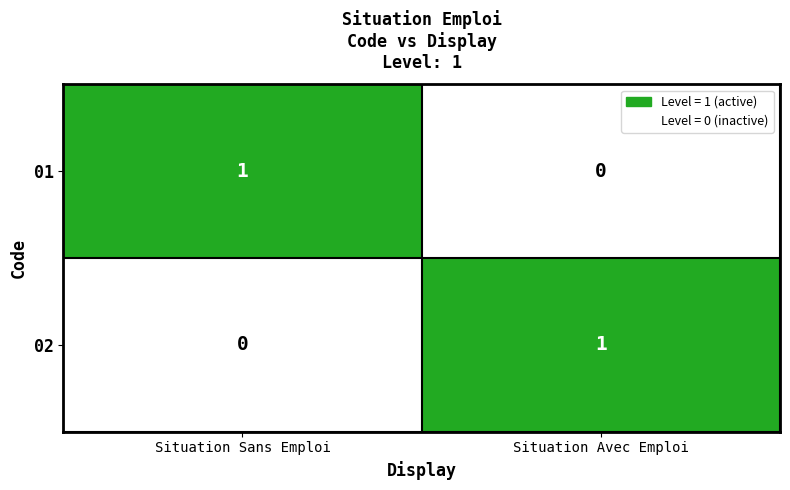

Where is 02 nearest to the value 0?

Situation Sans Emploi